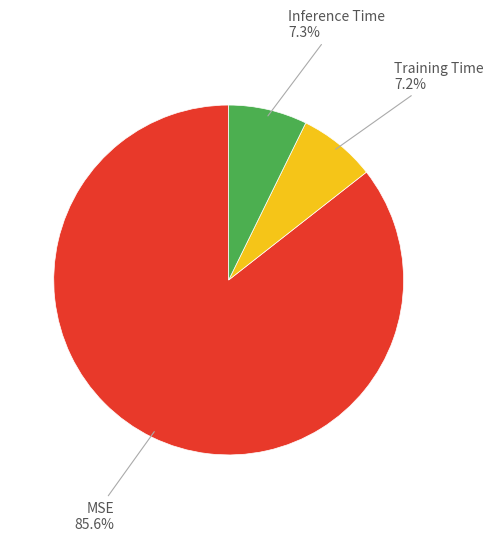

How many slices are in this pie chart?

3